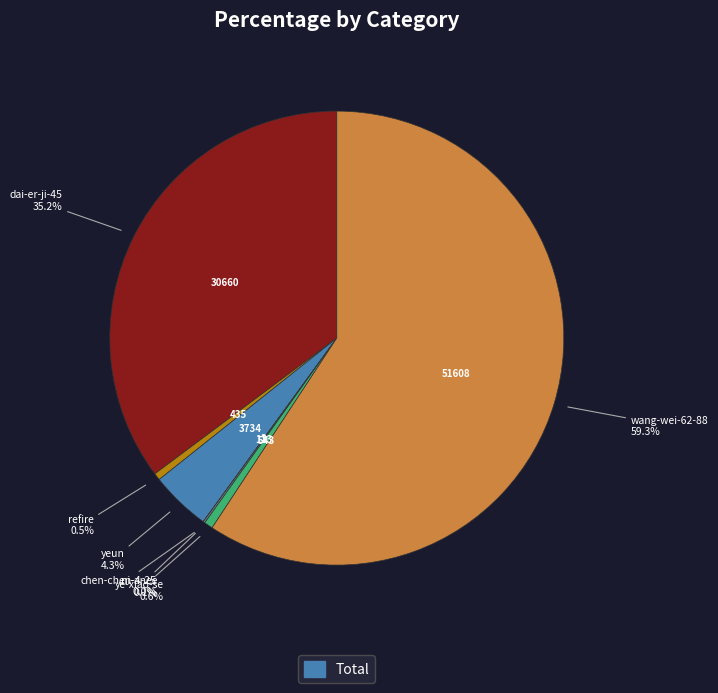

Is wang-wei-62-88 the majority of the pie?

Yes